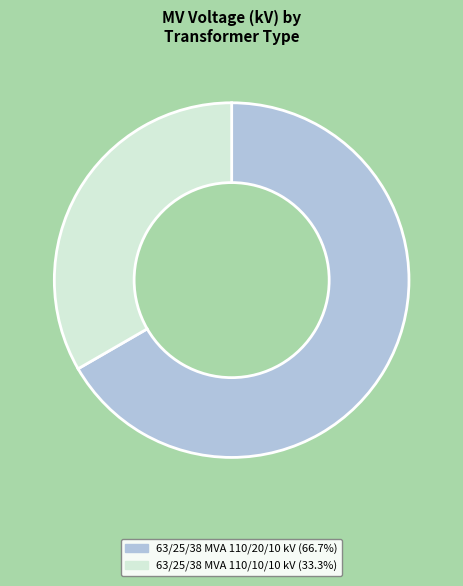

Which category has the biggest portion of the pie?

63/25/38 MVA 110/20/10 kV